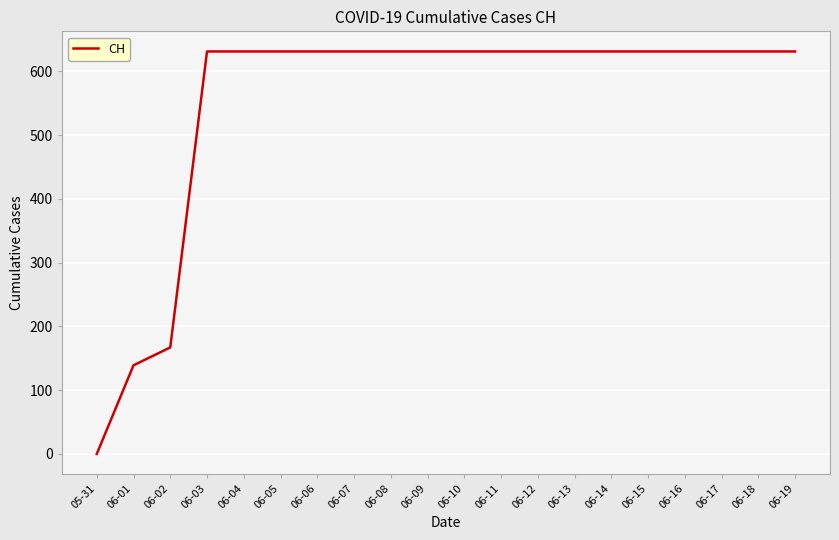

Is it true that the value at 06-14 is 864?

False